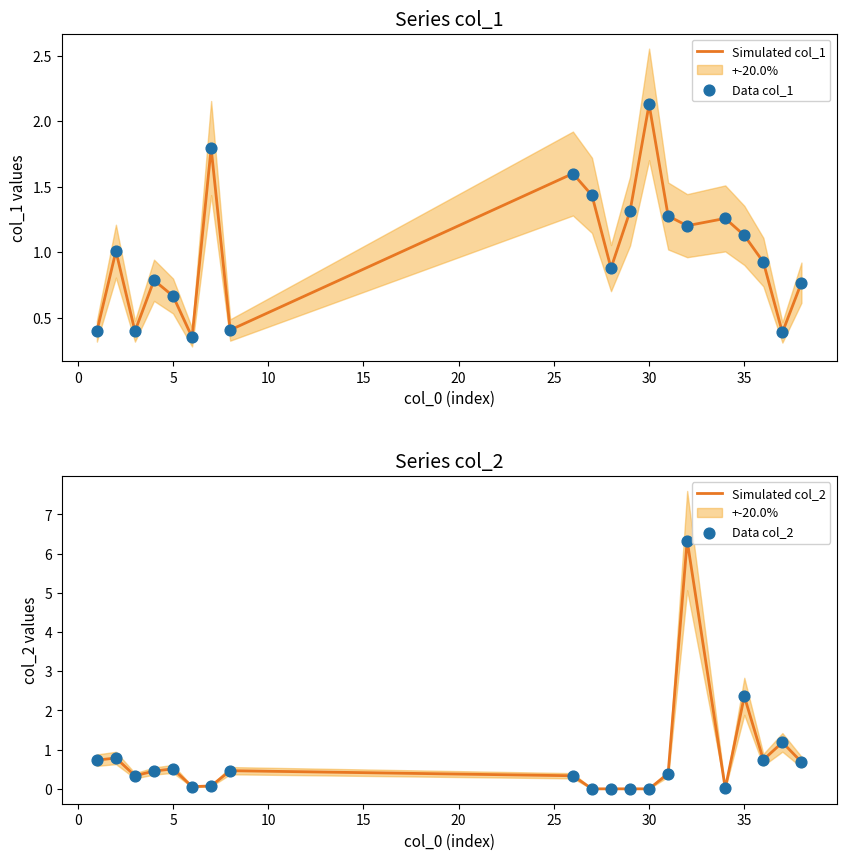

Which series reaches the maximum Y coordinate?

Simulated col_2